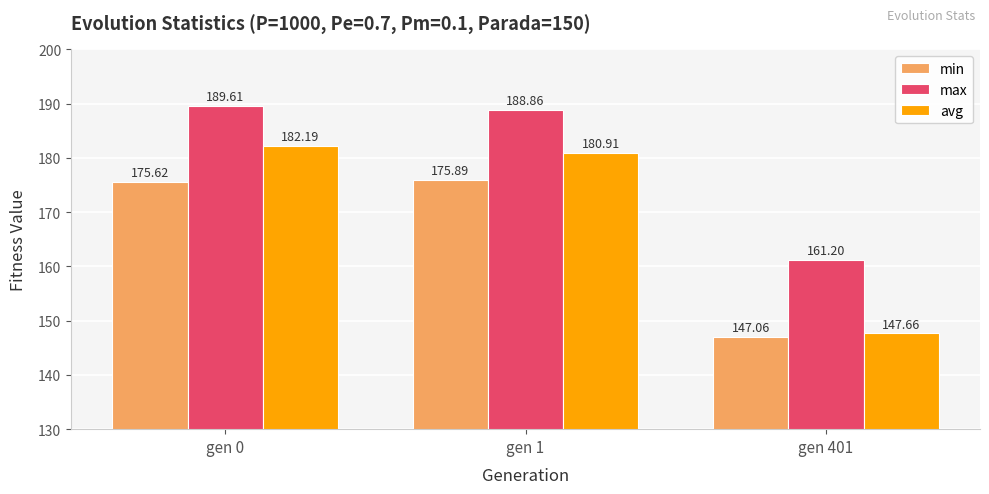

Where does the max series first go above 188?

gen 0